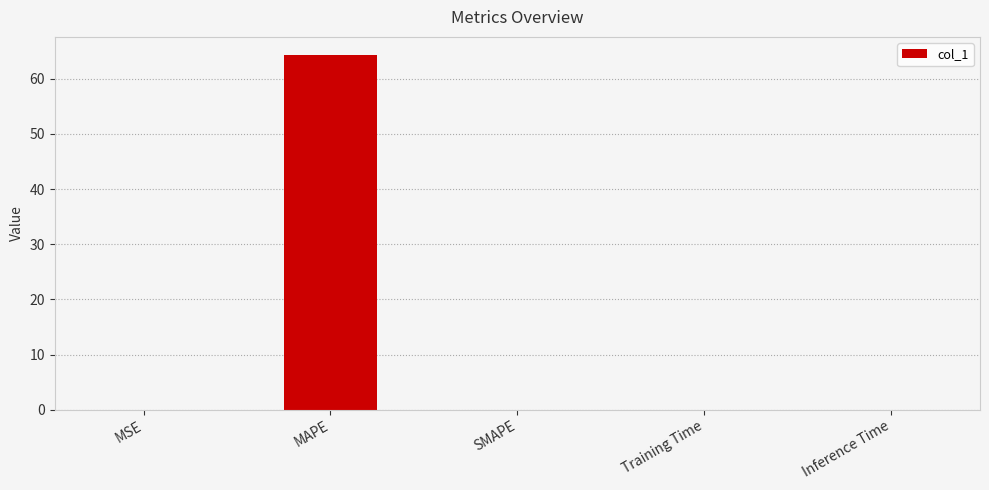

Is it true that the value at SMAPE is 0.0?

True